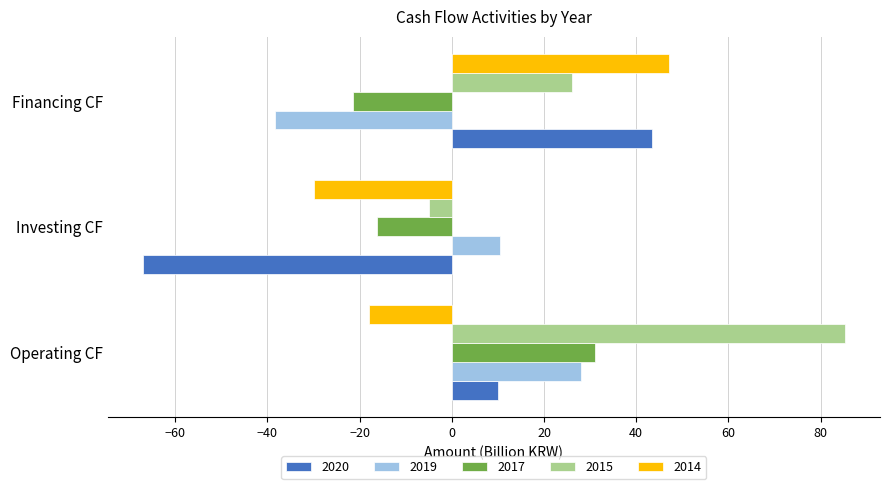

What are all the series names shown in the legend?

2020, 2019, 2017, 2015, 2014